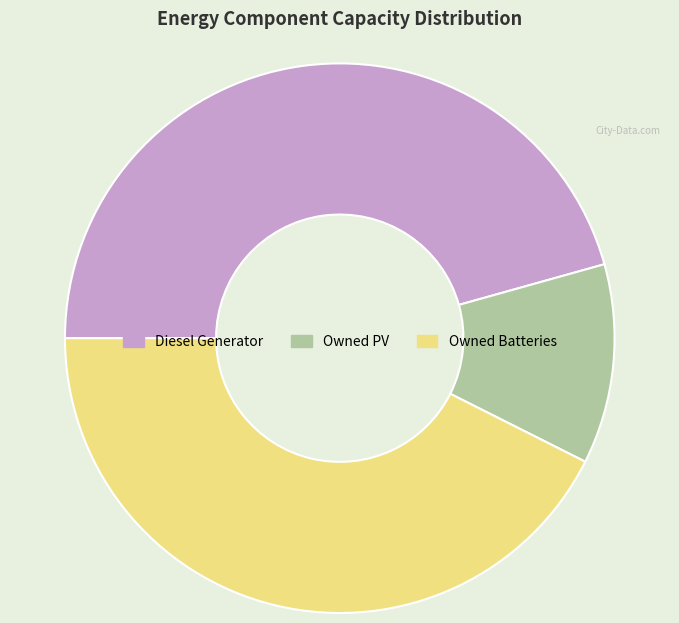

What is the largest slice in the pie chart?

Diesel Generator